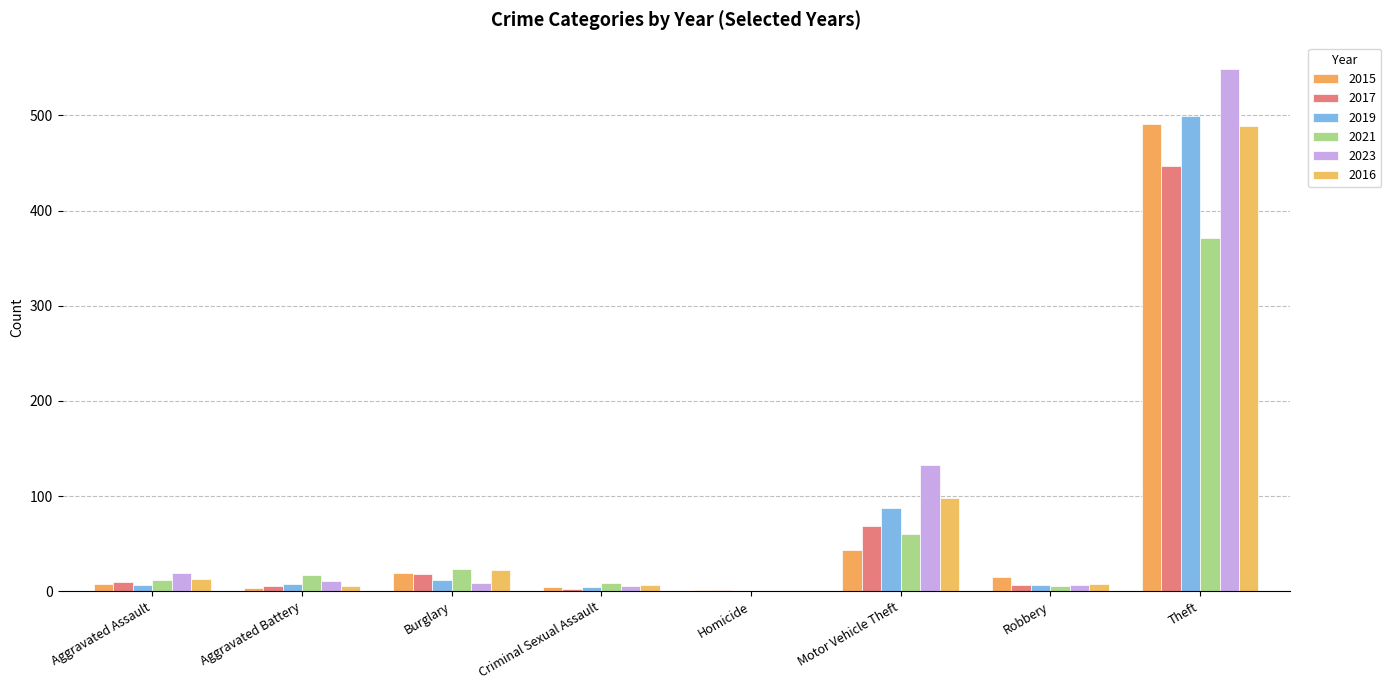

Reading right to left, what are all the values shown in this chart?

2015: 491	15	43	1	4	19	3	8
2017: 447	6	69	1	2	18	5	10
2019: 499	6	87	0	4	12	8	7
2021: 371	5	60	0	9	23	17	12
2023: 549	7	133	0	5	9	11	19
2016: 489	8	98	0	6	22	5	13